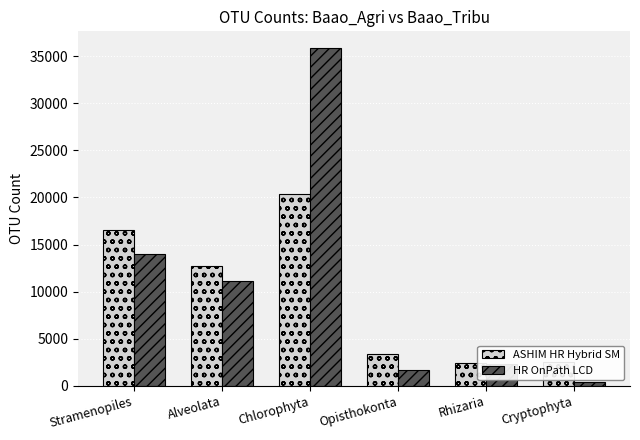

Is the value of HR OnPath LCD at Alveolata greater than the value of ASHIM HR Hybrid SM at Cryptophyta?

Yes